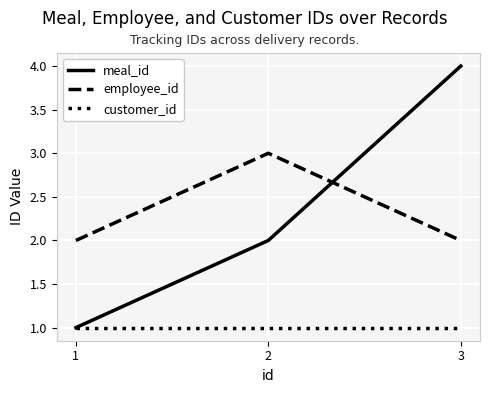

Is it true that employee_id equals 3 at 1?

False